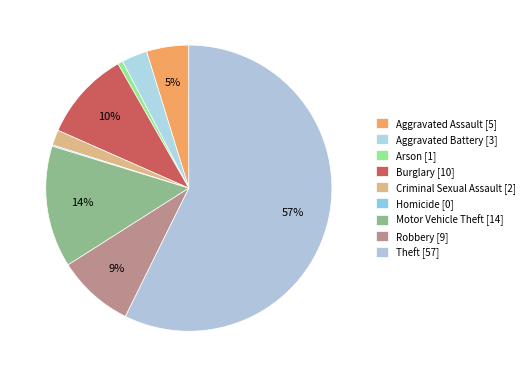

Is there any slice that represents more than half of the pie?

Yes